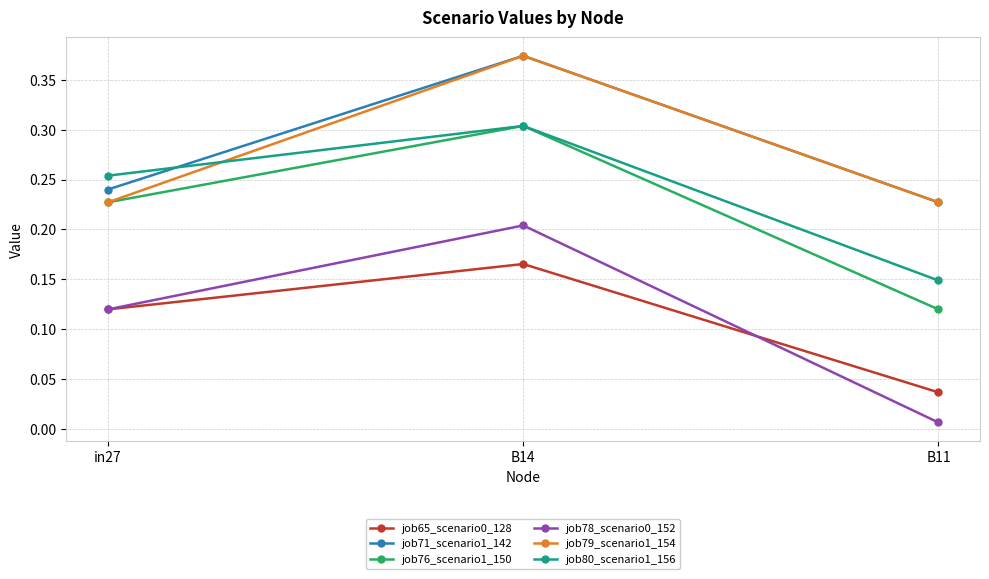

True or false: job80_scenario1_156 has a value of 0.4 at in27.

False